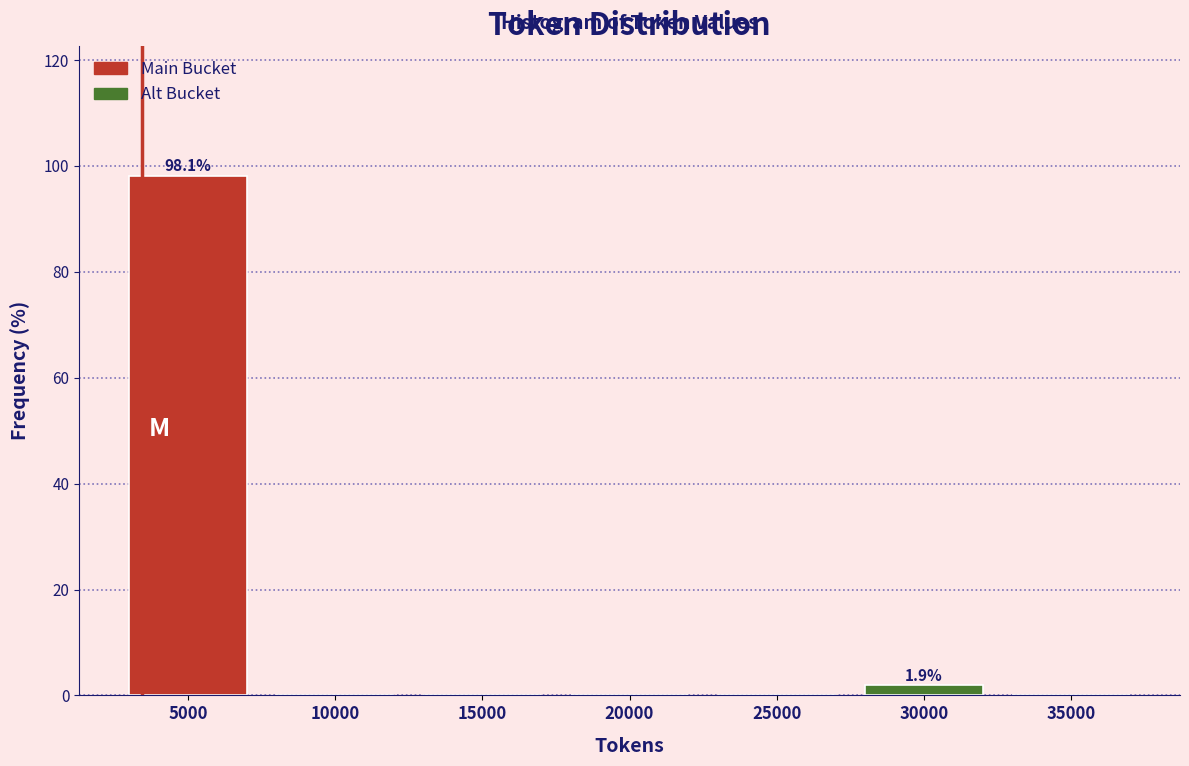

Reading right to left, what are all the values shown in this chart?

35000=0.0	30000=1.9	25000=0.0	20000=0.0	15000=0.0	10000=0.0	5000=98.1